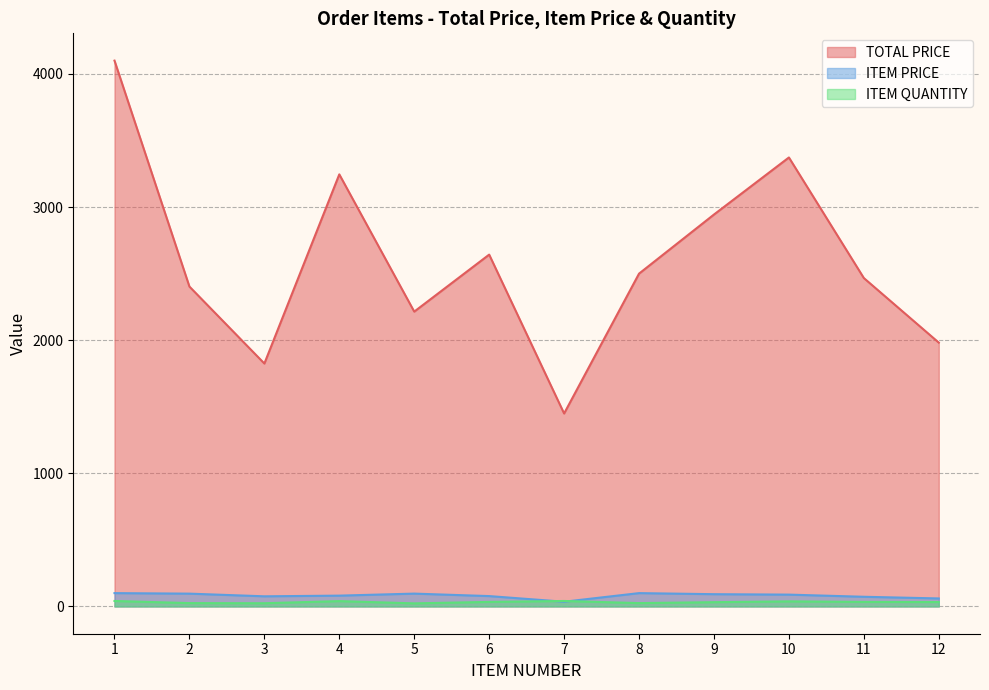

Which series has the largest total across all categories?

TOTAL PRICE